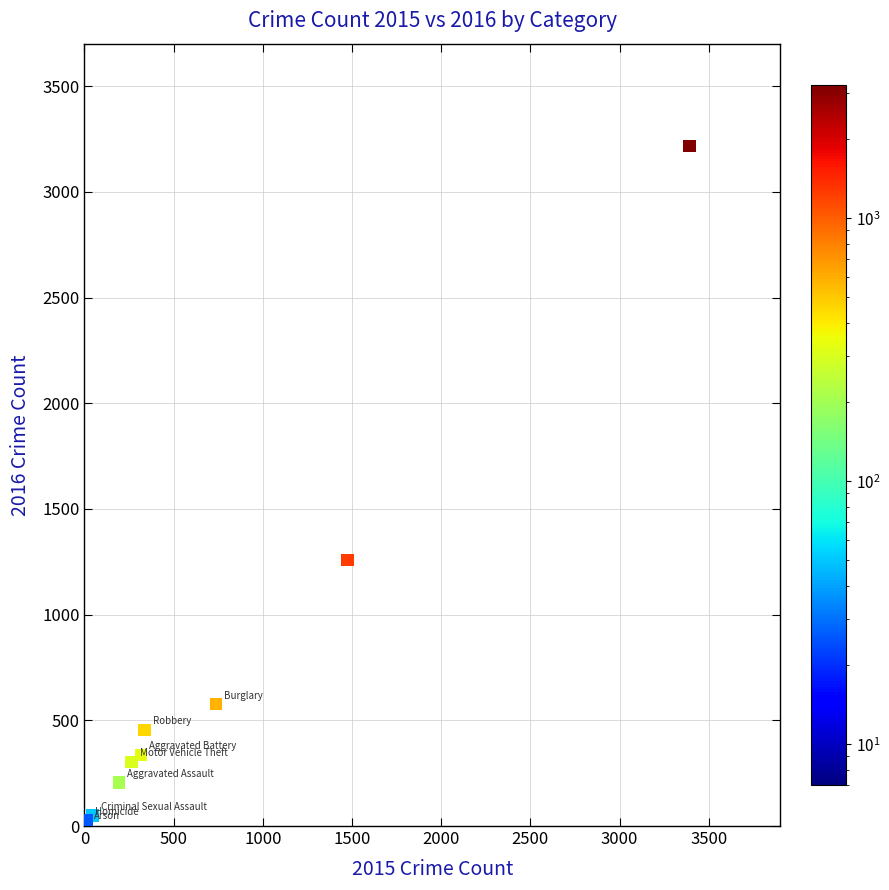

What Y value in the scatter plot is closest to 1612?

1259